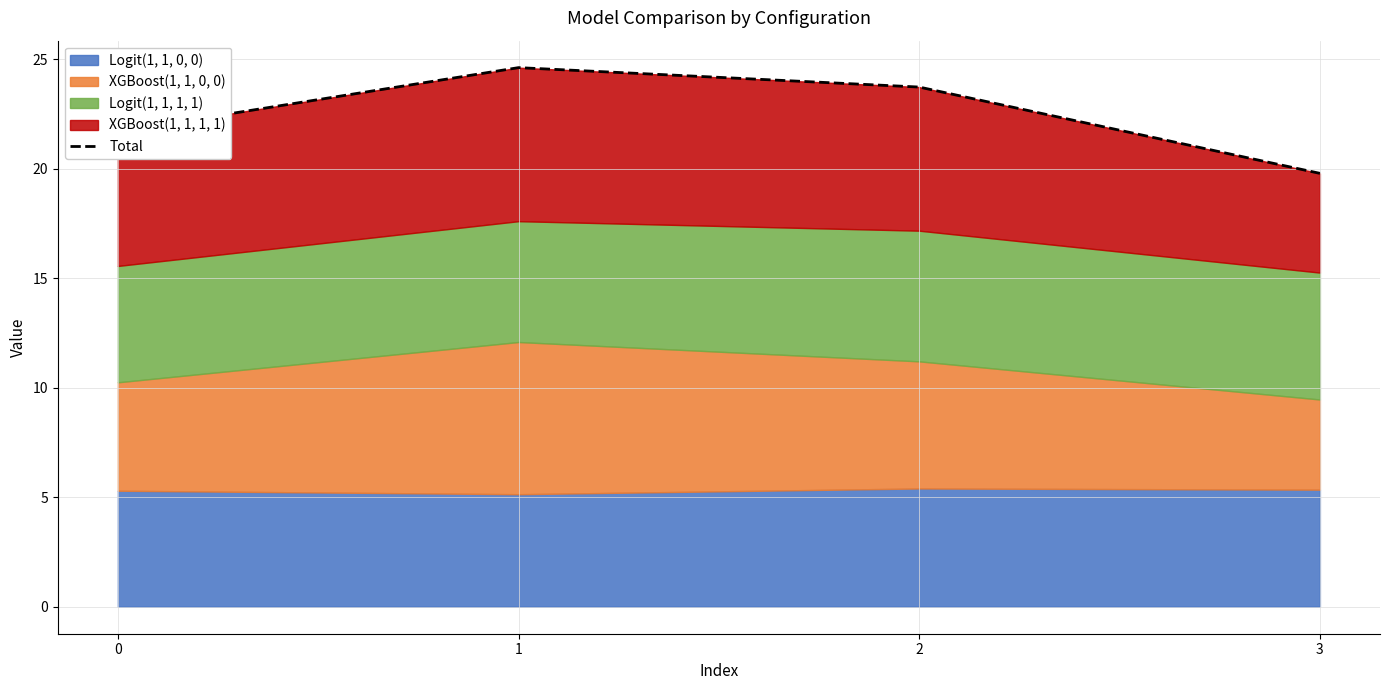

What is the sum of the values at 2 and 3?

43.5